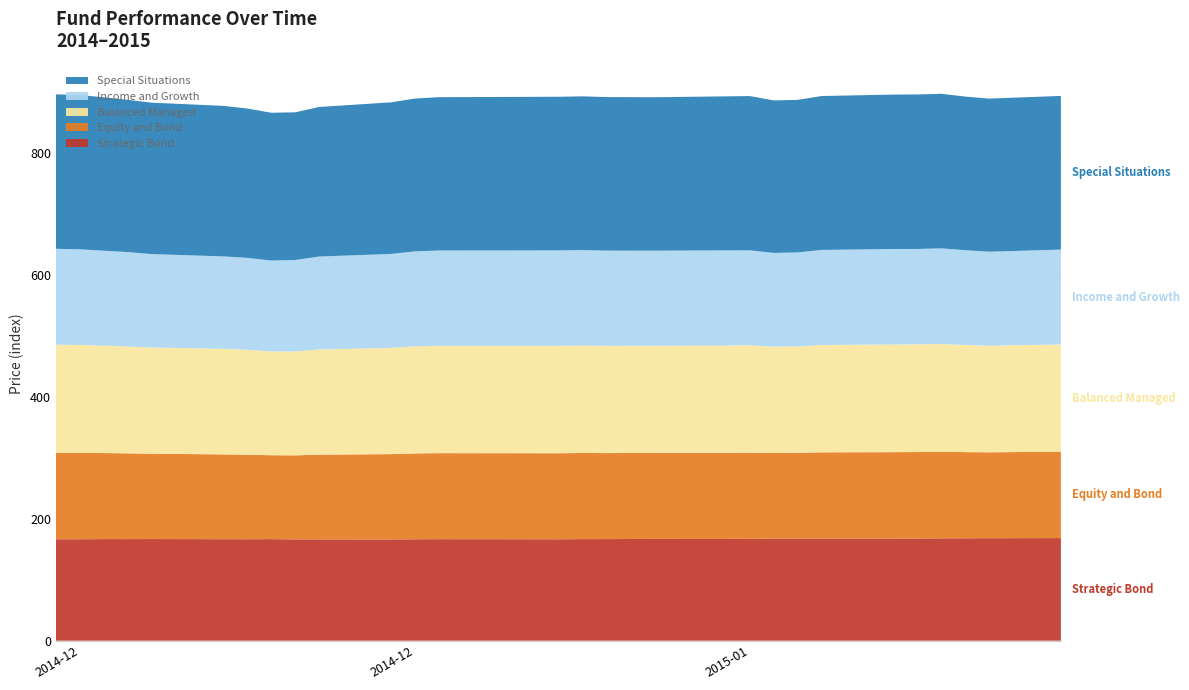

Reading left to right, what are all the values shown in this chart?

Strategic Bond: 166.5	166.5	166.8	166.8	166.9	166.7	166.6	166.8	166.3	166.3	166.3	166.5	166.7	166.5	166.8	166.8	167.1	167.1	167.3	167.7	167.7	167.7	167.7	167.8	168.1	168.1	168.3	168.5
Equity and Bond: 141.9	141.7	141.2	140.8	140.1	139.2	138.7	137.8	137.9	139.2	140.0	141.0	141.2	141.3	141.4	141.2	141.2	141.3	141.3	140.5	140.7	141.6	141.8	141.9	142.2	141.5	141.1	141.8
Balanced Managed: 177.6	177.3	176.4	175.4	174.4	173.3	172.4	170.4	170.6	172.7	174.5	175.8	176.2	176.4	176.4	176.1	175.9	176.3	176.4	174.6	174.8	176.2	176.8	176.8	176.9	175.9	175.2	176.1
Income and Growth: 157.5	157.0	155.8	155.0	153.3	151.7	150.9	149.2	150.1	152.6	154.2	156.0	156.5	156.7	156.8	156.3	156.1	156.2	155.8	153.9	154.2	156.1	156.8	156.6	157.0	155.6	154.2	155.8
Special Situations: 253.5	253.4	251.8	250.0	248.6	247.1	245.2	242.7	242.5	245.6	248.9	250.9	251.8	252.2	252.4	252.1	251.9	252.8	253.3	250.3	250.5	252.7	253.5	253.7	253.7	252.2	251.4	252.3